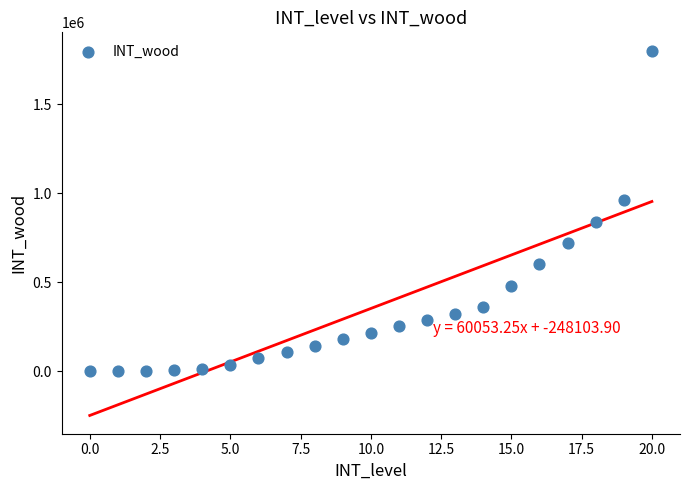

What is the range of Y values (max minus min)?

1800000